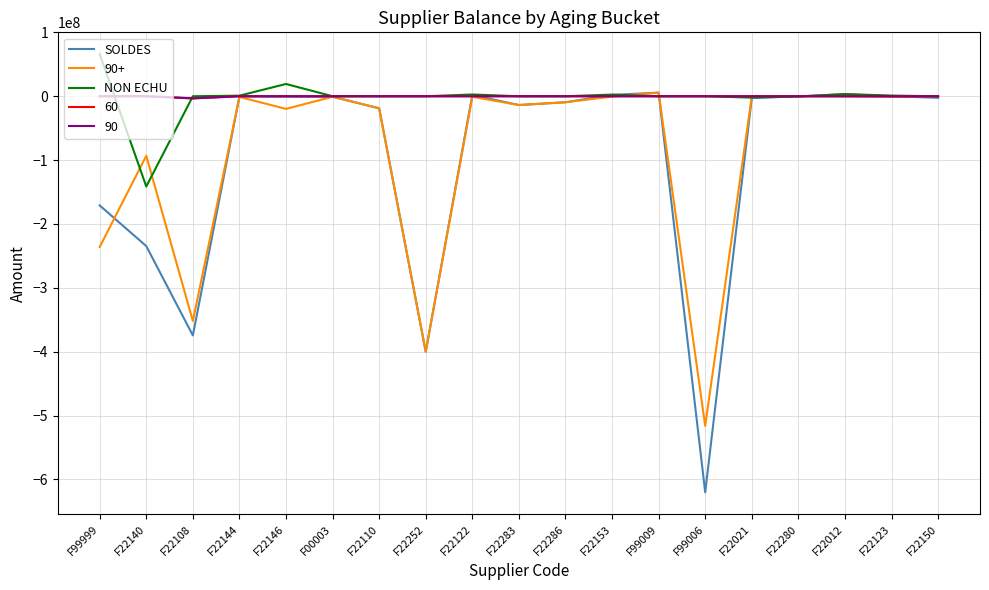

The value of 90+ at F22123 is -207246908.0. True or false?

False